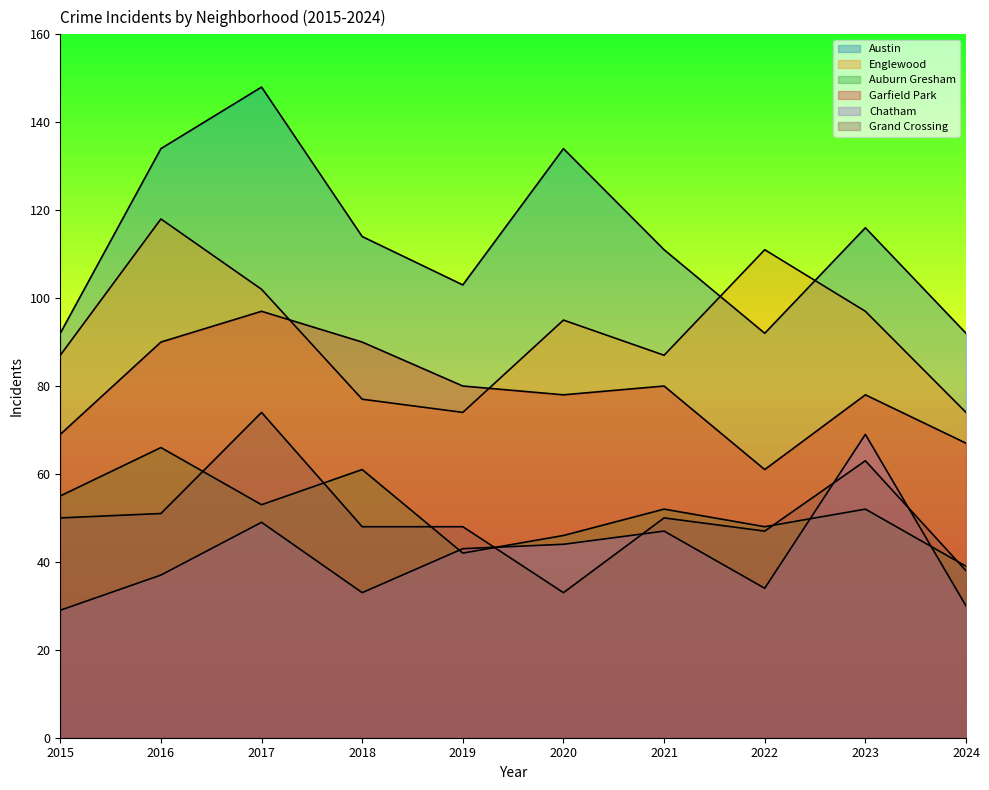

The value of Auburn Gresham at 2016 is 66. True or false?

True